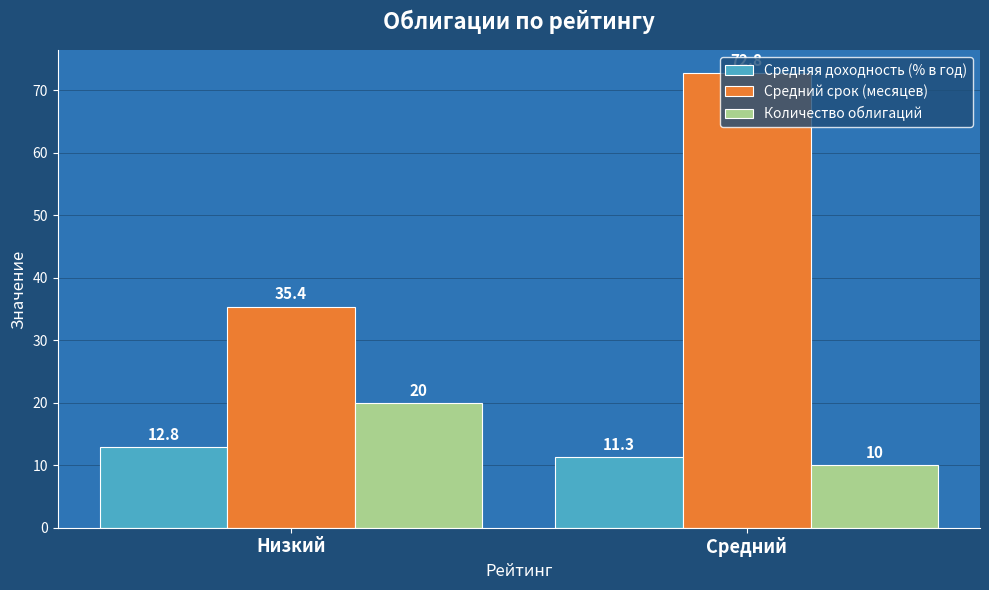

Which category has the highest value in the Средняя доходность (% в год) series?

Низкий